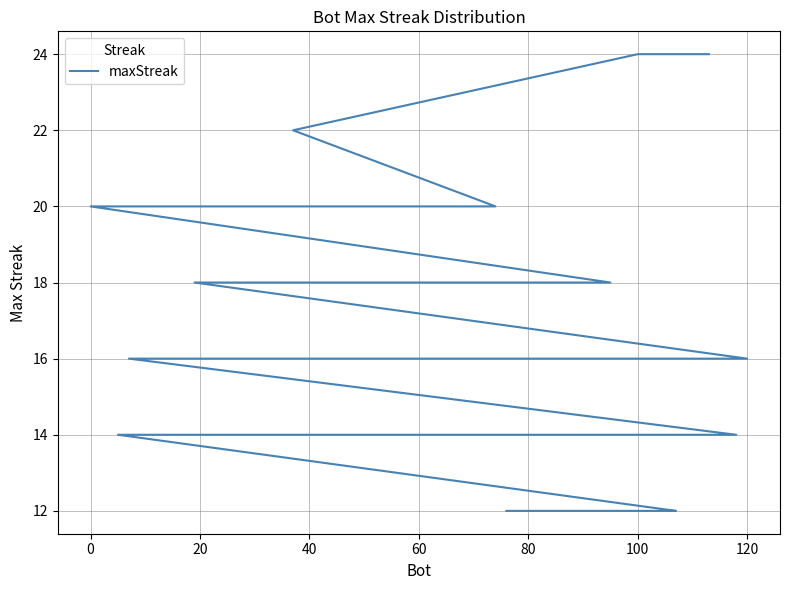

Does the chart have visible grid lines?

Yes